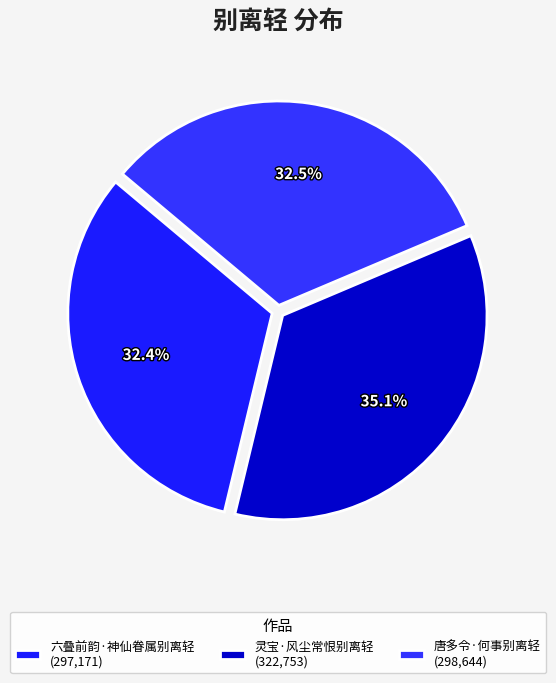

What percentage is the 灵宝·风尘常恨别离轻 slice, to the nearest percent?

35%